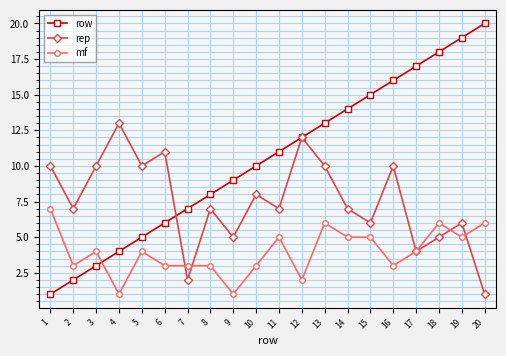

What are all the series names shown in the legend?

row, rep, mf